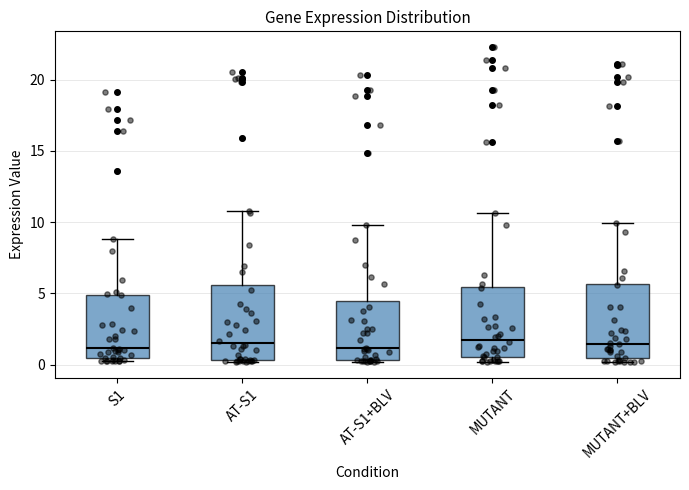

Reading left to right, read every box against the y-axis: the position of its median line, the range the box covers, and the ends of its whiskers. The values are not printed on the chart, so give them approximately, as read against the axis.

S1: median 1.0, box 0.5 to 5.0, whiskers 0.0 to 9.0
AT-S1: median 1.5, box 0.5 to 5.5, whiskers 0.0 to 11.0
AT-S1+BLV: median 1.0, box 0.5 to 4.5, whiskers 0.0 to 10.0
MUTANT: median 2.0, box 0.5 to 5.5, whiskers 0.0 to 10.5
MUTANT+BLV: median 1.5, box 0.5 to 5.5, whiskers 0.0 to 10.0